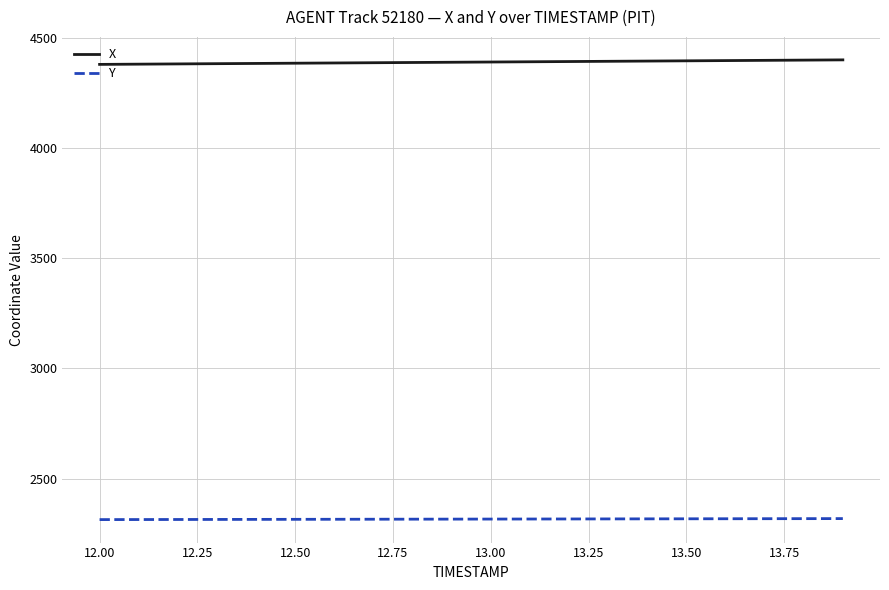

Which series has the largest total across all categories?

X